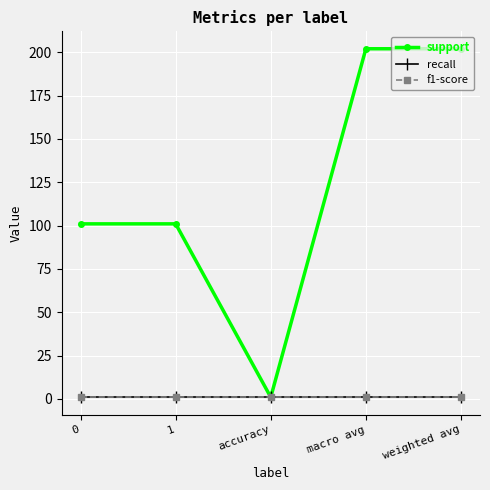

The value of recall at 1 is 1. True or false?

False